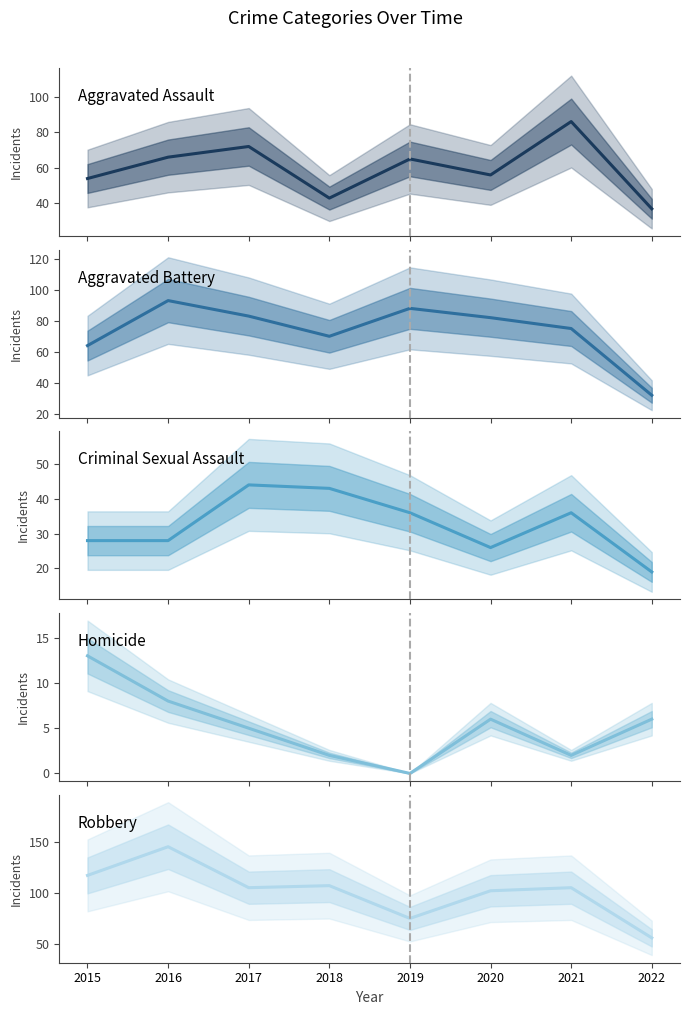

What is the value of the Homicide point at the 3rd from the left?

5